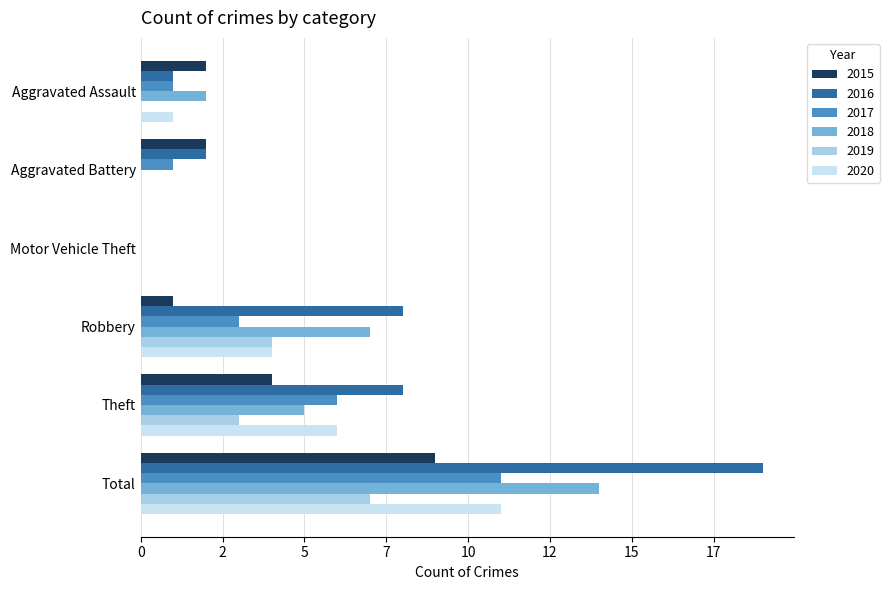

Where is 2016 nearest to the value 9?

Robbery